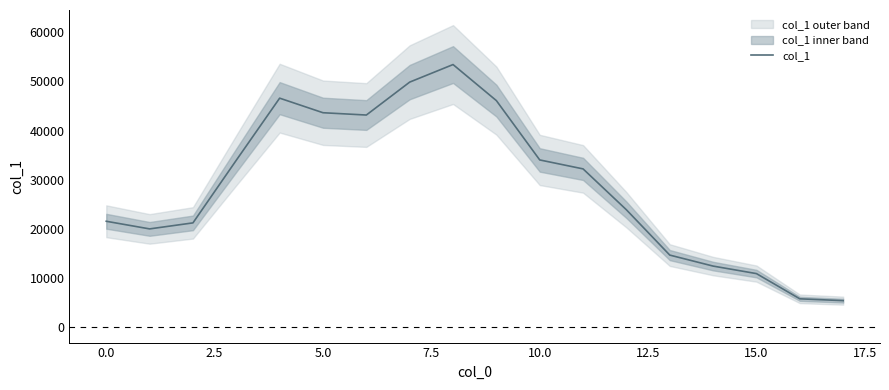

What is the highest value of the col_1 series?

53393